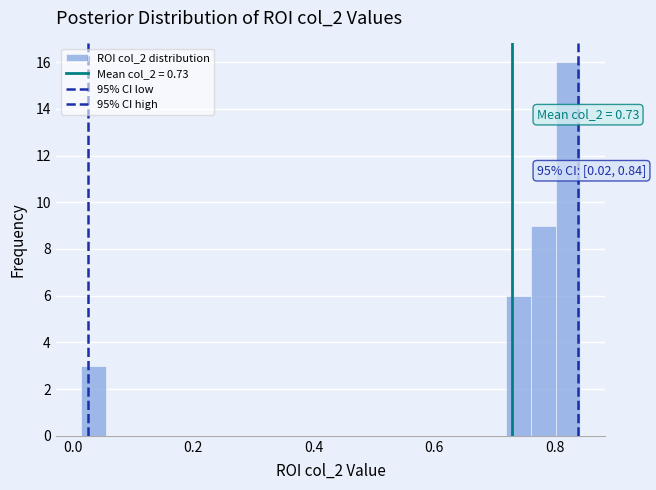

Around what value on the x-axis is the tallest bar? Give the approximate position of its centre, as read against the axis.

0.82